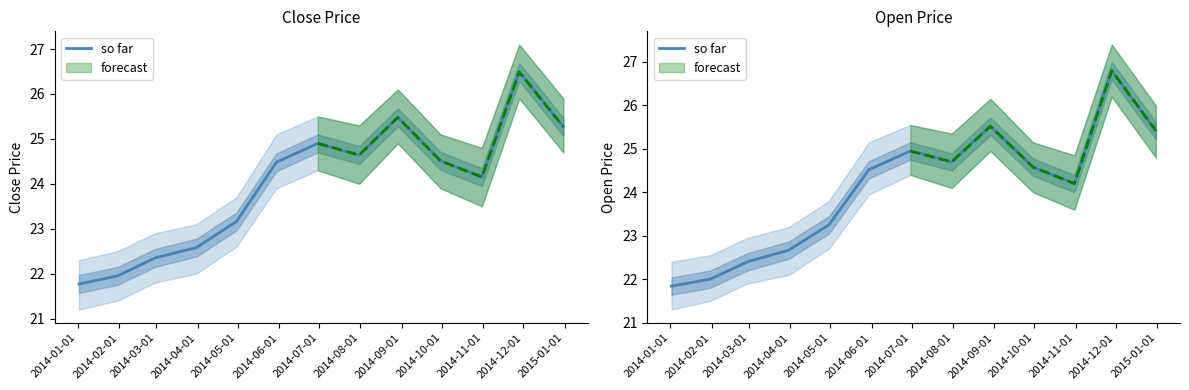

What is the greatest value displayed?

26.8